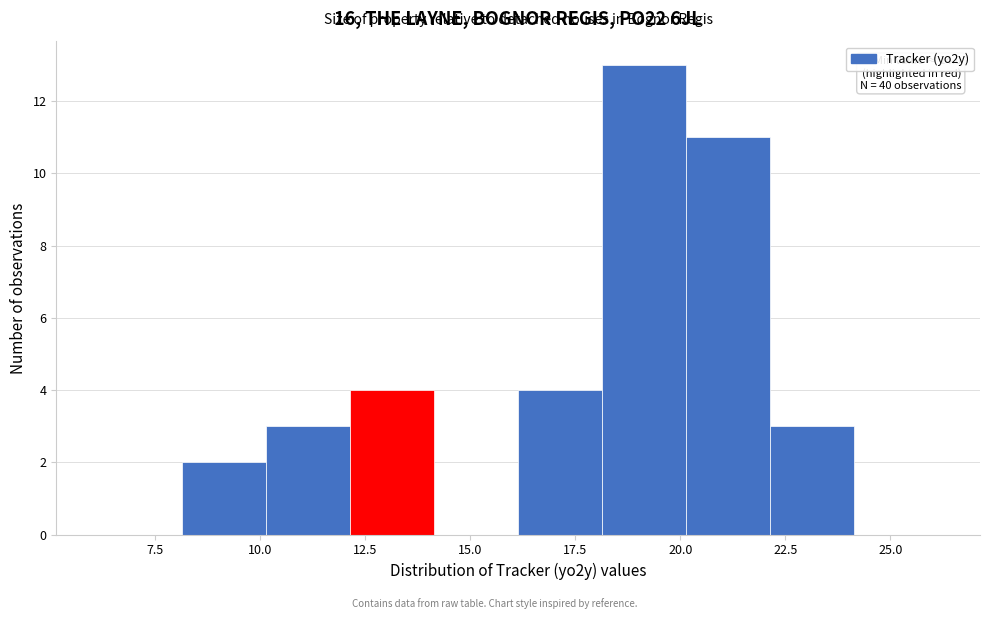

Over which range of the x-axis is the bar tallest?

18 to 20